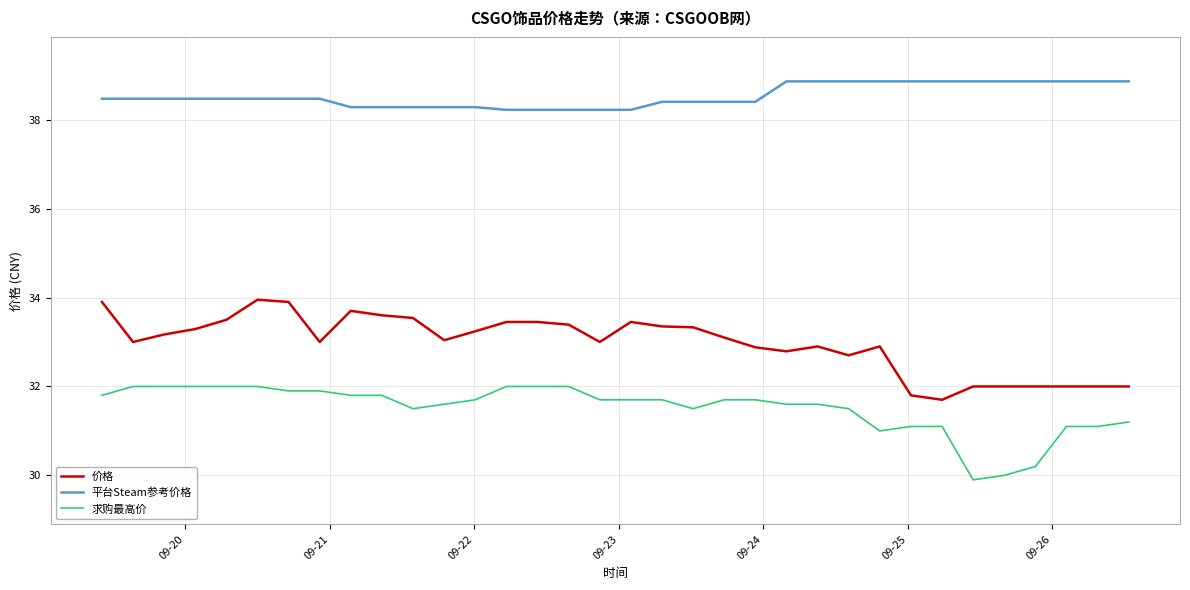

Which series has the largest total across all categories?

平台Steam参考价格